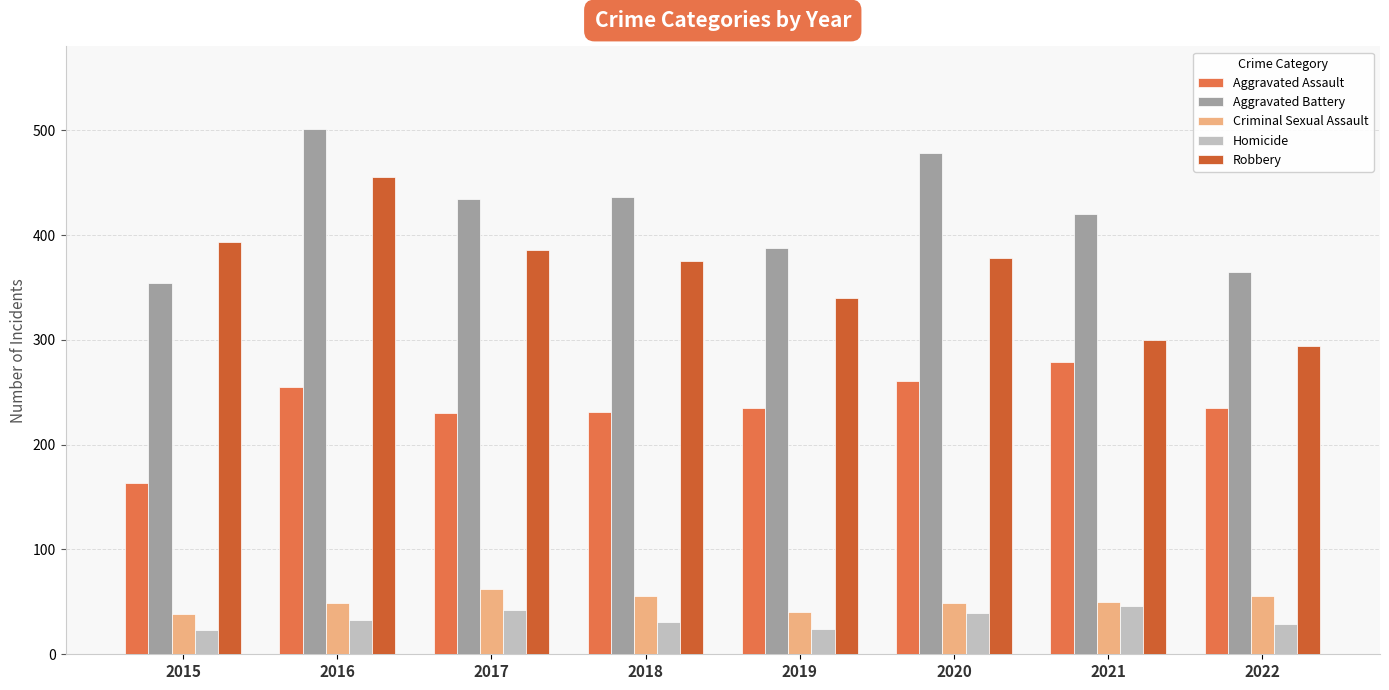

Rank the series by their maximum value, from lowest to highest.

Homicide, Criminal Sexual Assault, Aggravated Assault, Robbery, Aggravated Battery